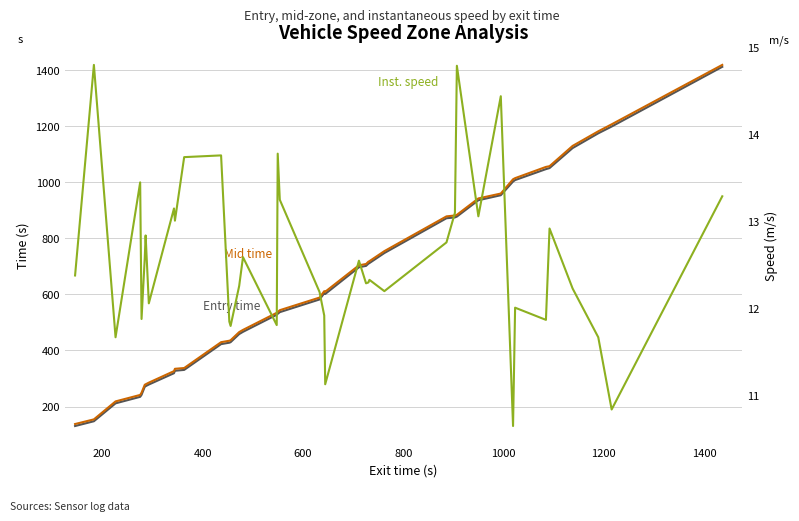

Which series has the largest total across all categories?

Mid time